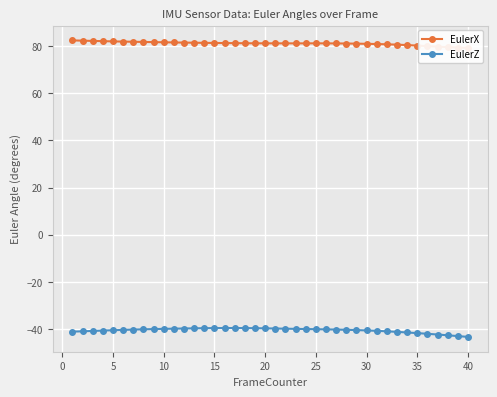

What is the maximum value for EulerZ?

-39.6